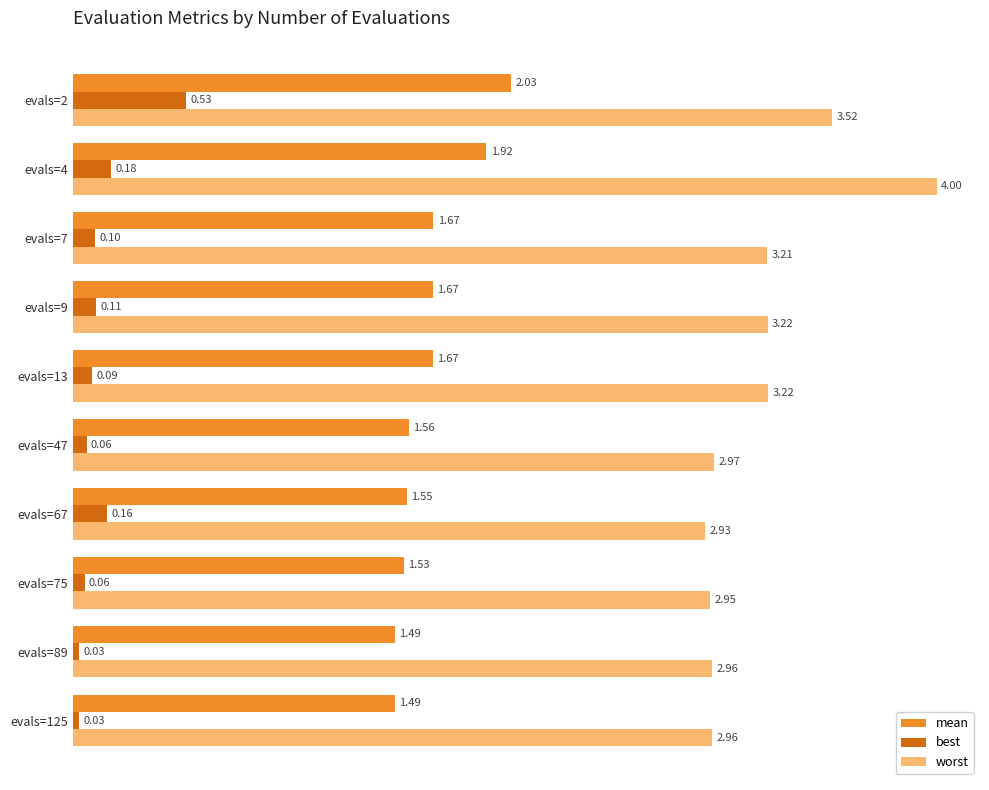

Which series has the widest spread of values?

worst